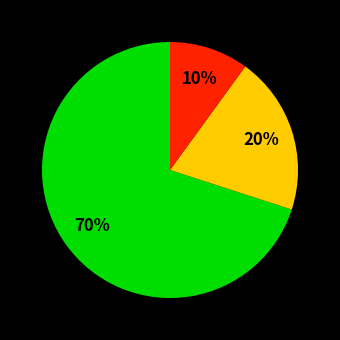

Is there any slice that represents more than half of the pie?

Yes